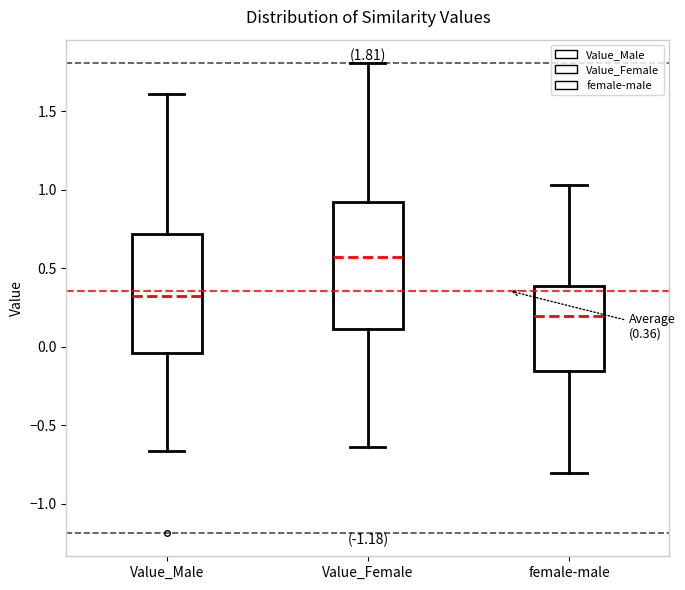

Which box has the lowest median line?

female-male